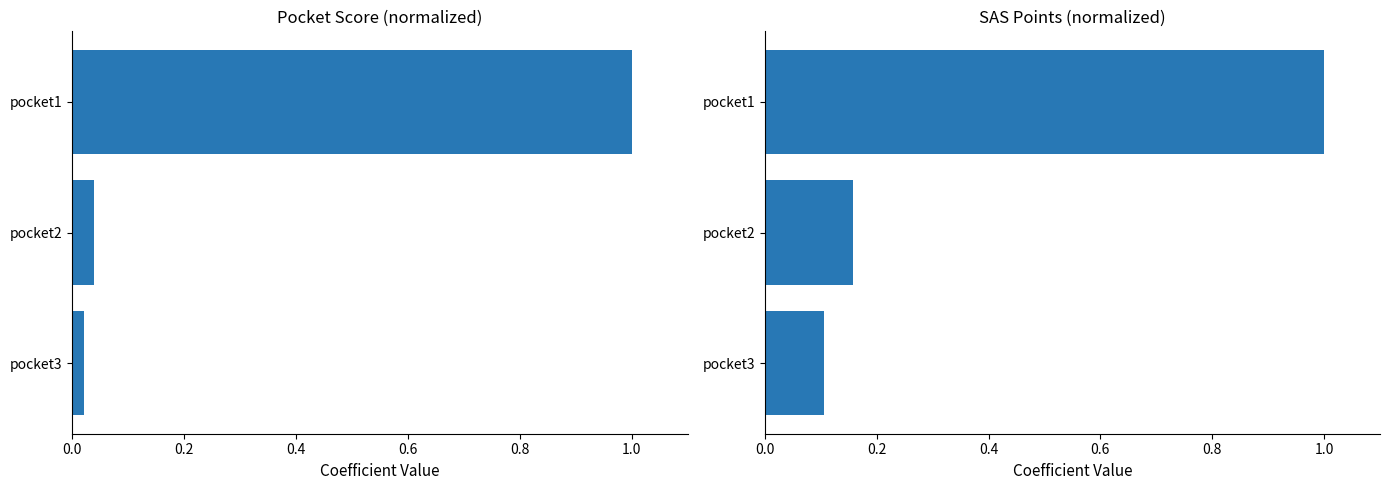

What is the greatest value displayed?

1.0